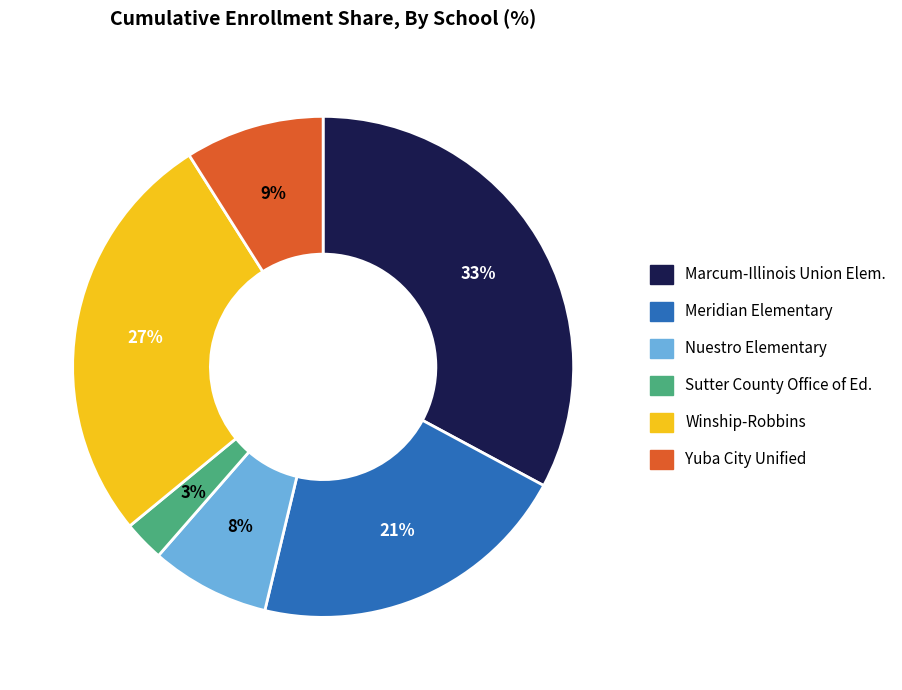

Does any single category account for the majority?

No